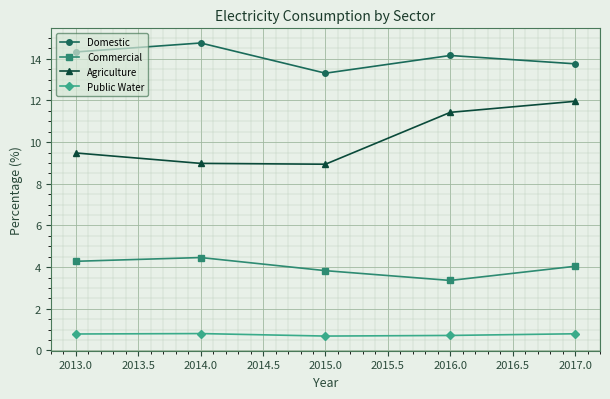

At which category does the chart reach its peak across all series?

2014.0